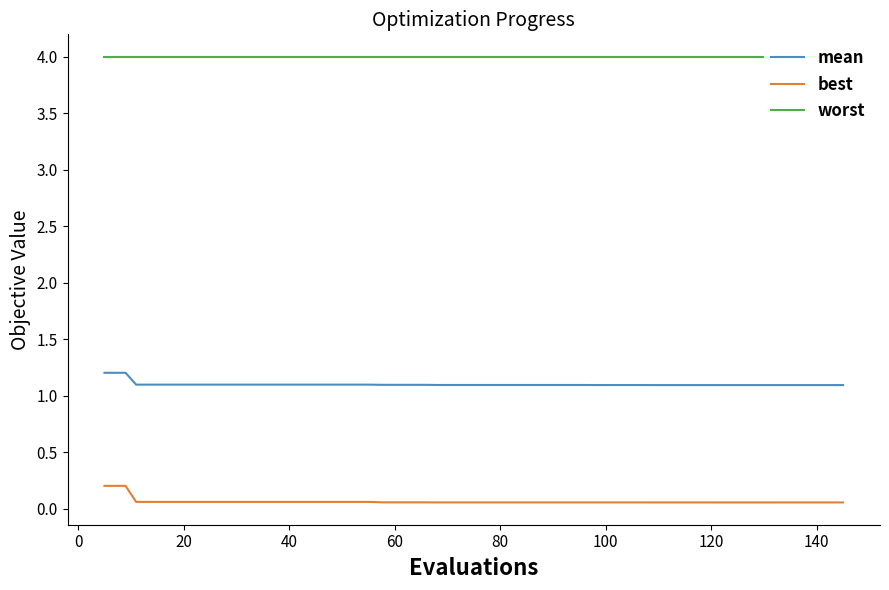

What is the difference between the second highest and minimum values in the best series?

0.1